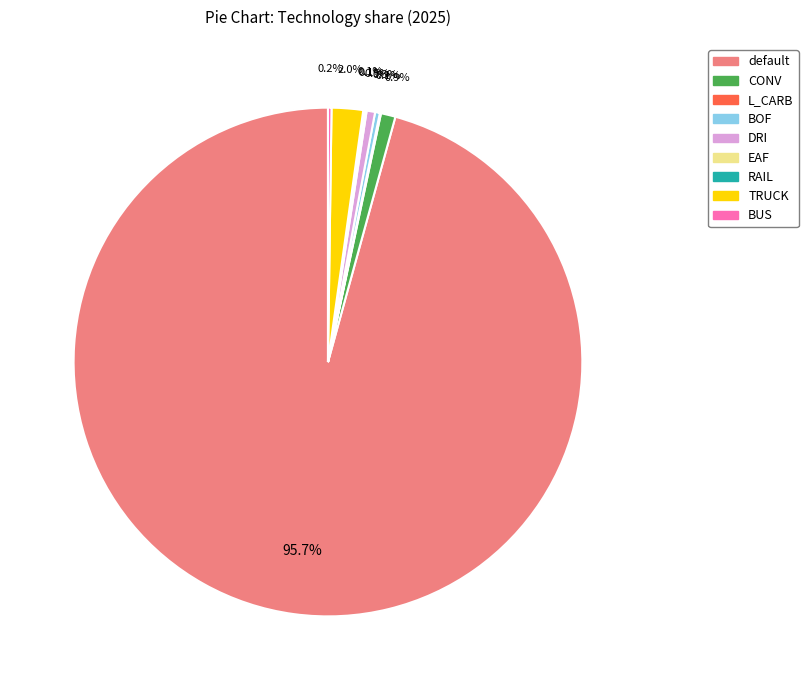

How much of the chart is everything except BOF?

99.7%